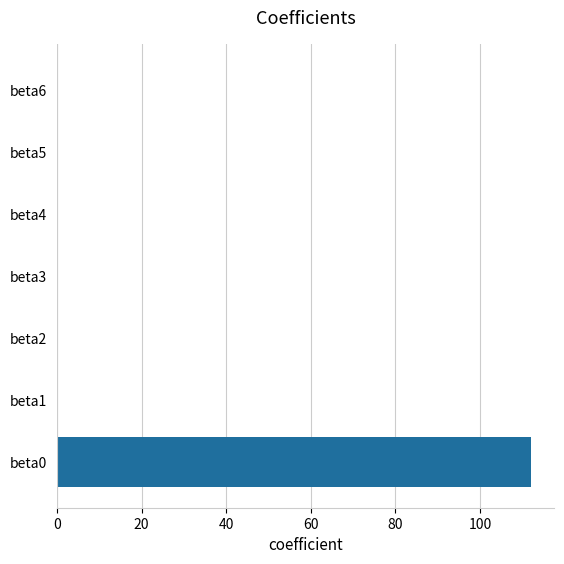

Which label corresponds to the largest value in the chart?

beta0